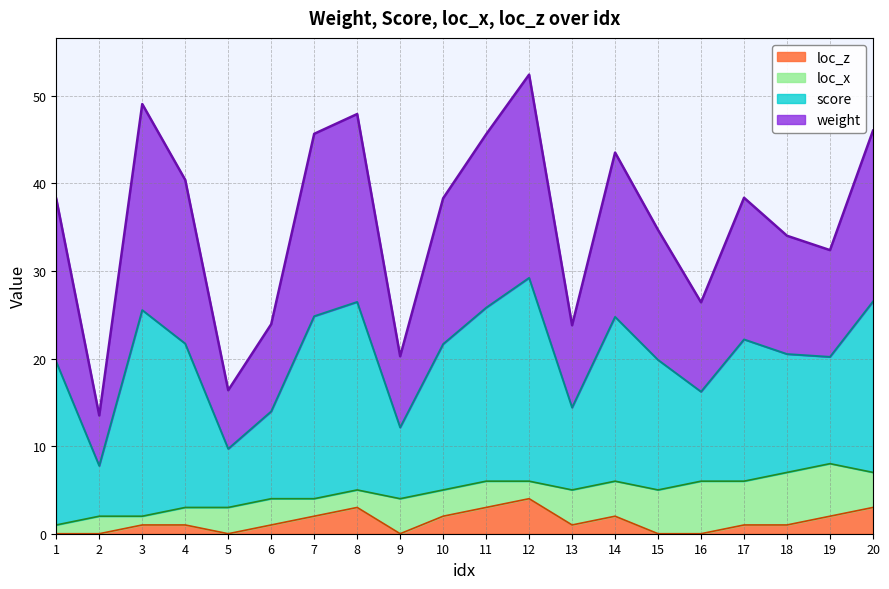

What is the difference between the highest and lowest values at 11?

42.6